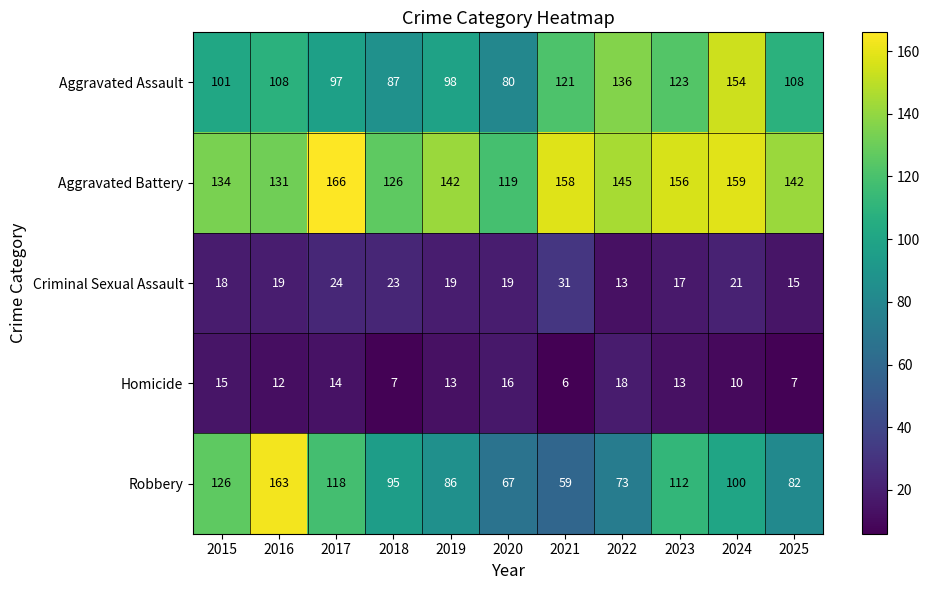

Rank the series at 2015 from lowest to highest value.

Homicide, Criminal Sexual Assault, Aggravated Assault, Robbery, Aggravated Battery